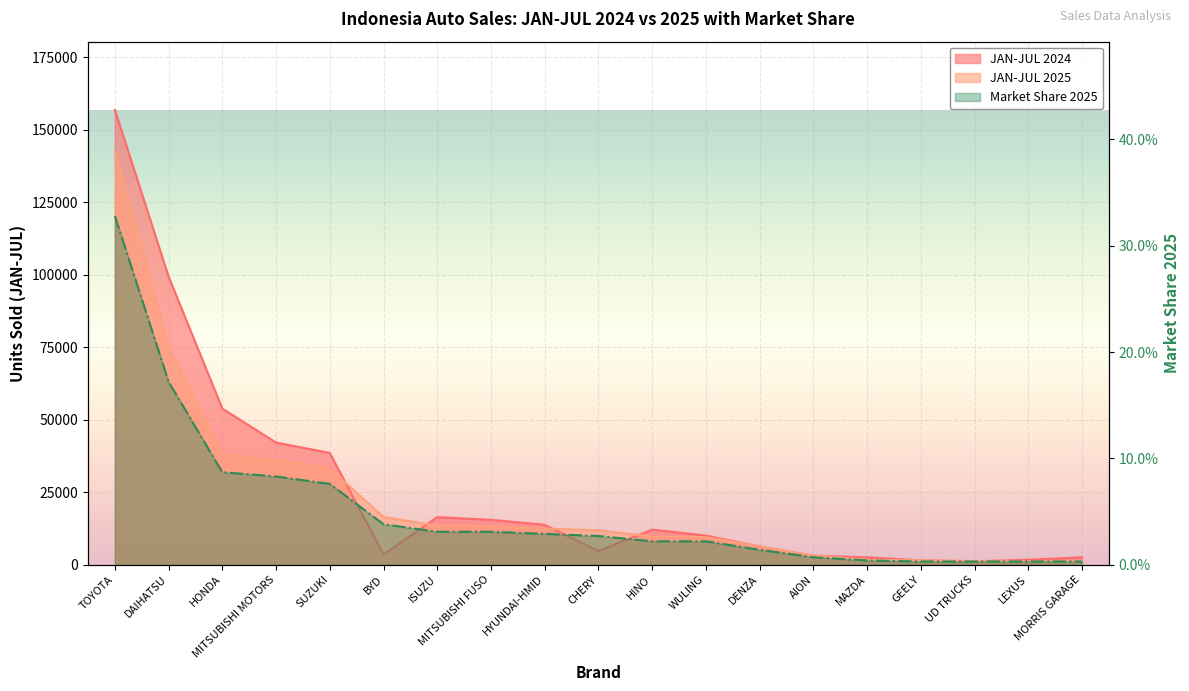

True or false: Market Share 2025 and JAN-JUL 2025 intersect in this chart.

False